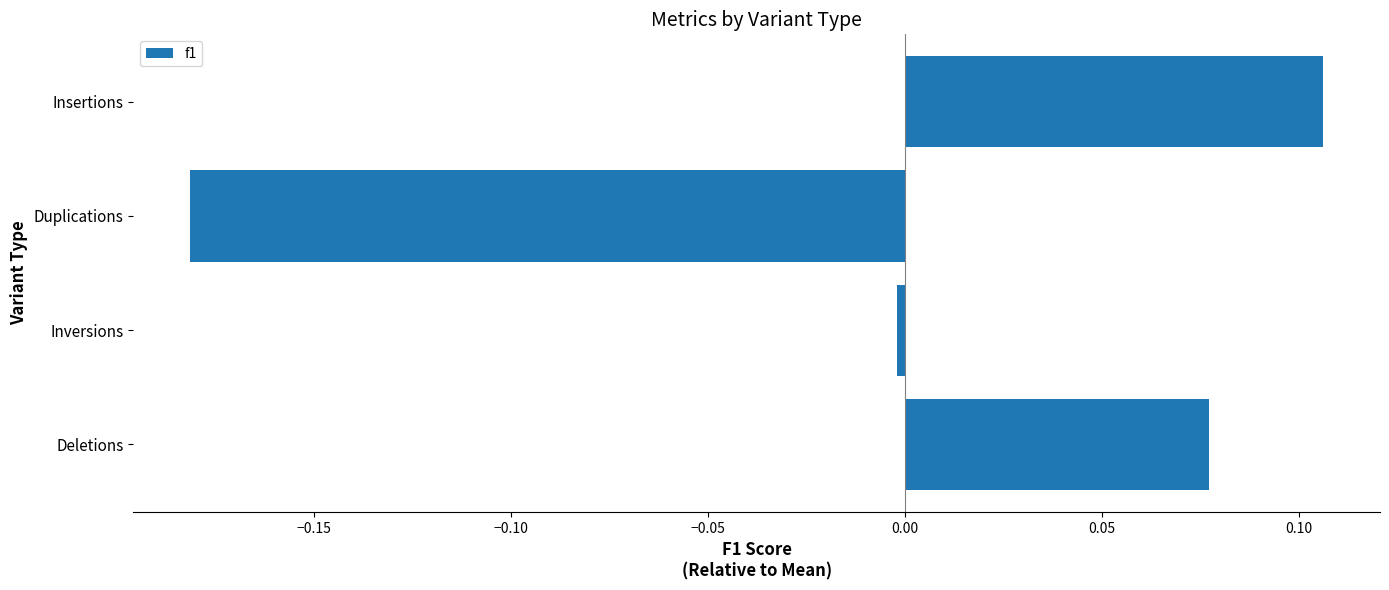

Between Duplications and Deletions, which is larger?

Deletions